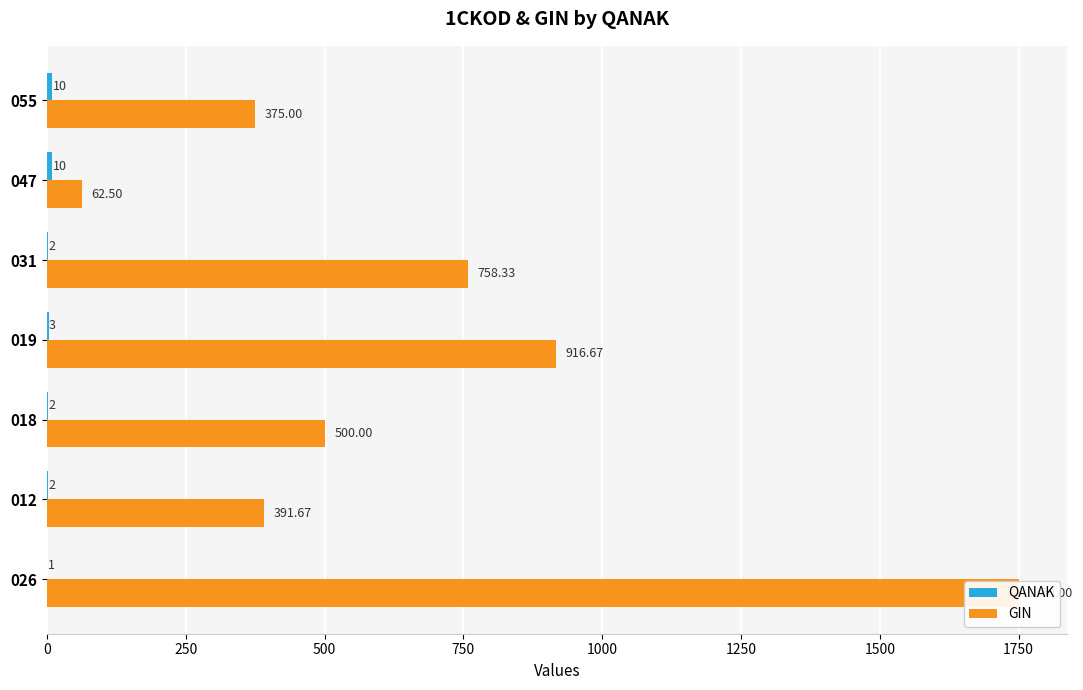

What is the difference between the maximum and second lowest values in the QANAK series?

8.0